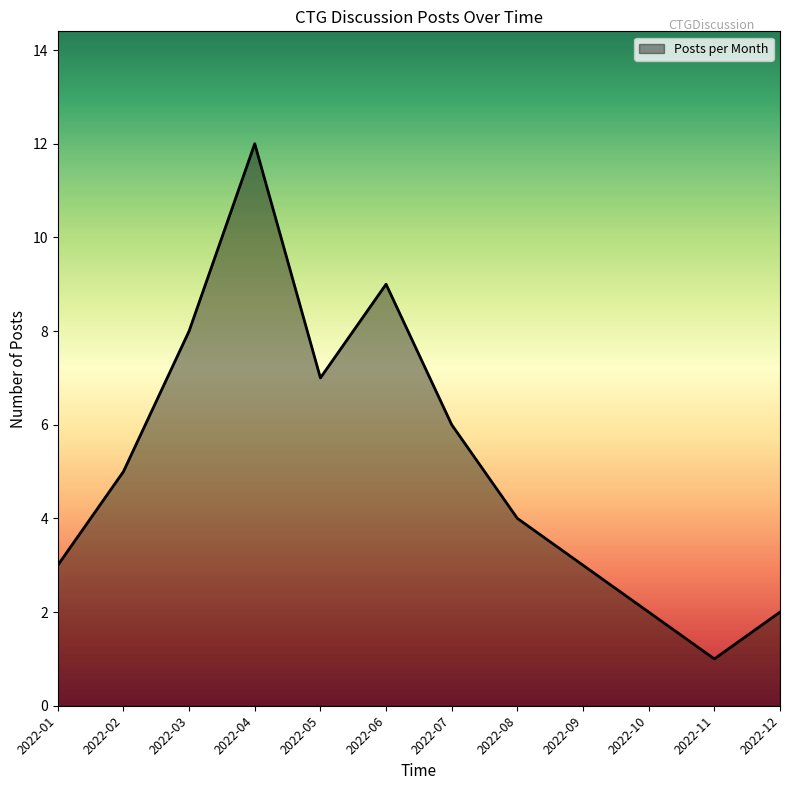

Reading right to left, what are all the values shown in this chart?

2022-12=2	2022-11=1	2022-10=2	2022-09=3	2022-08=4	2022-07=6	2022-06=9	2022-05=7	2022-04=12	2022-03=8	2022-02=5	2022-01=3